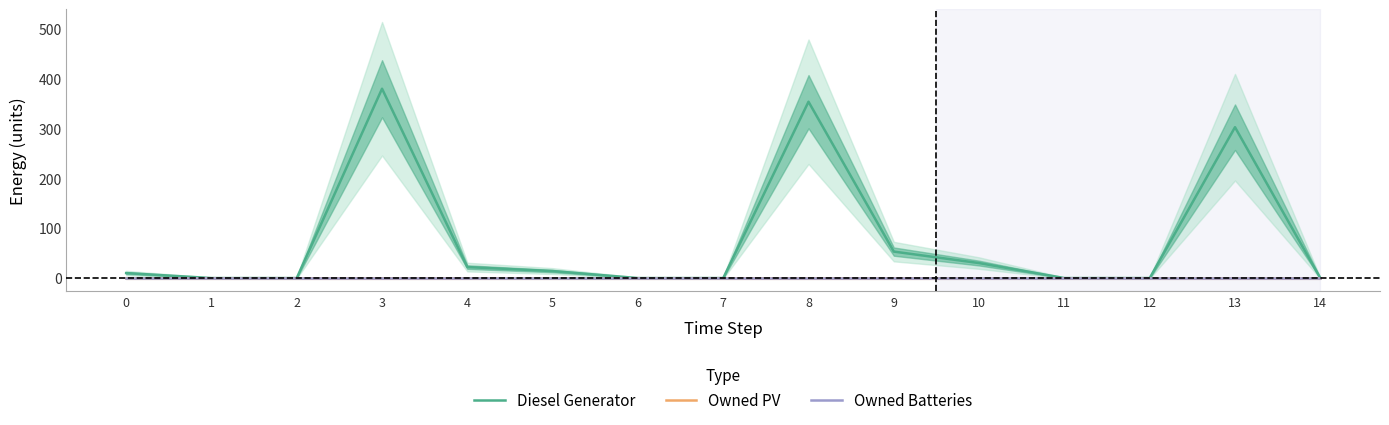

Count the number of categories in the chart.

15